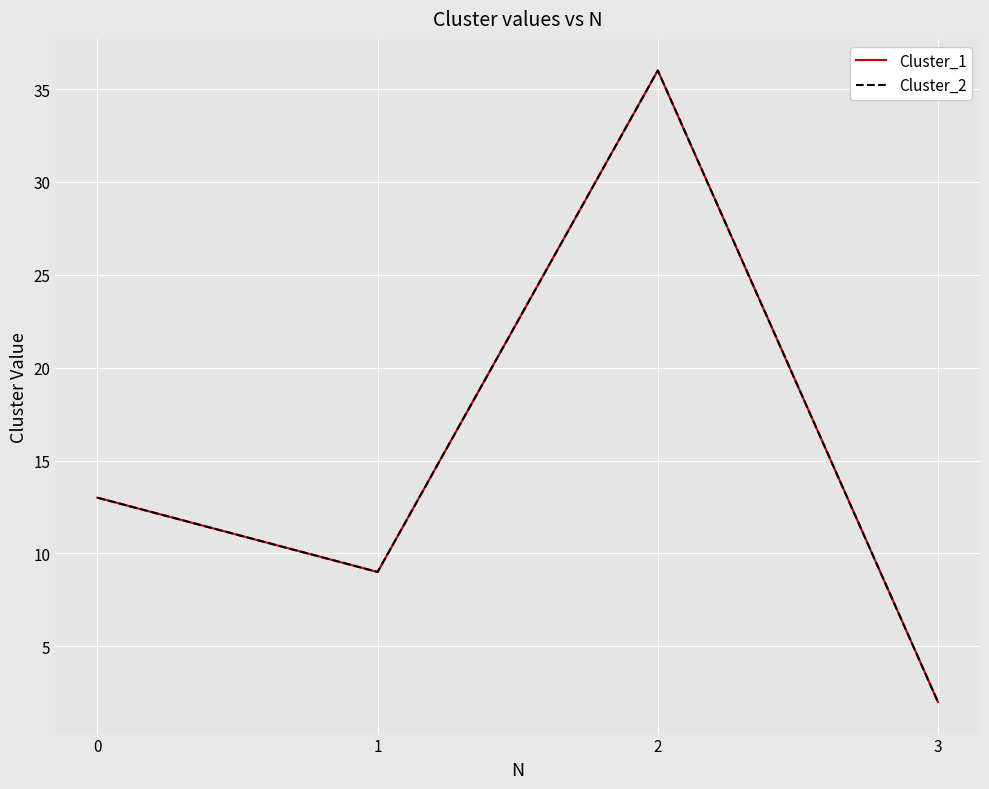

The Cluster_1 series shows 1 at 3. True or false?

False